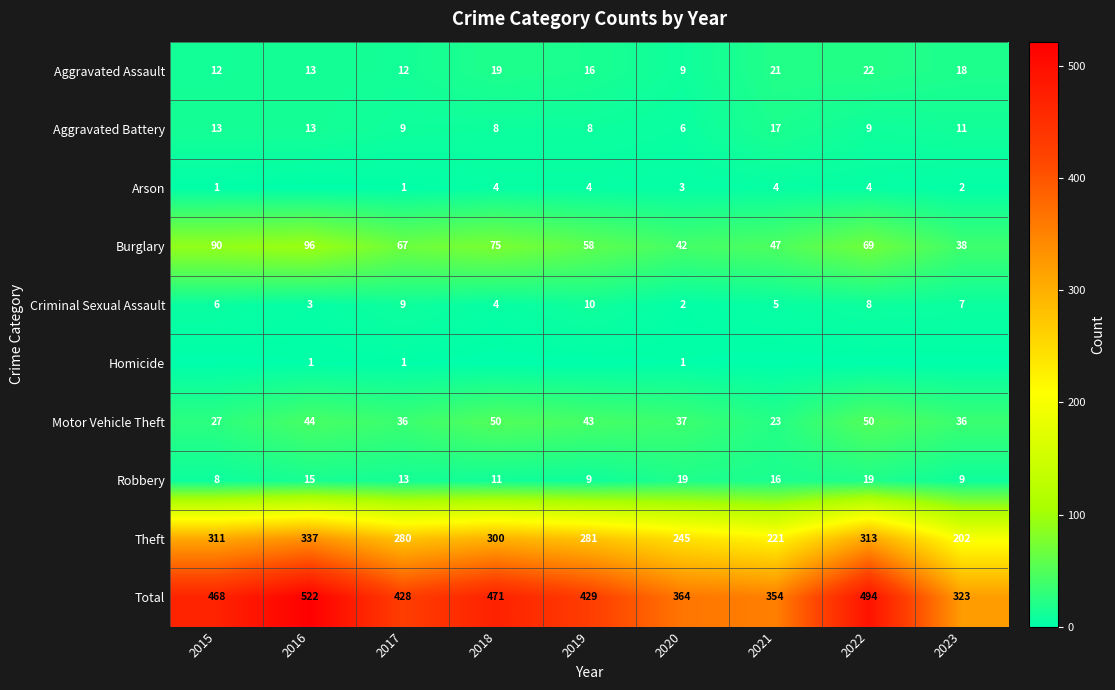

Is it true that Burglary equals 38 at 2023?

True